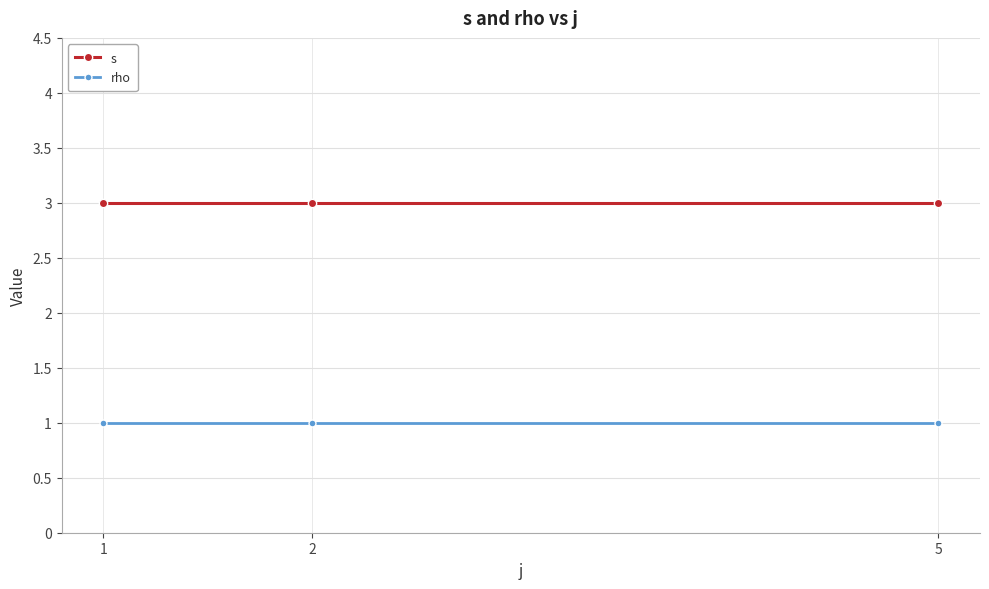

What is the difference between the highest and lowest values at 2?

2